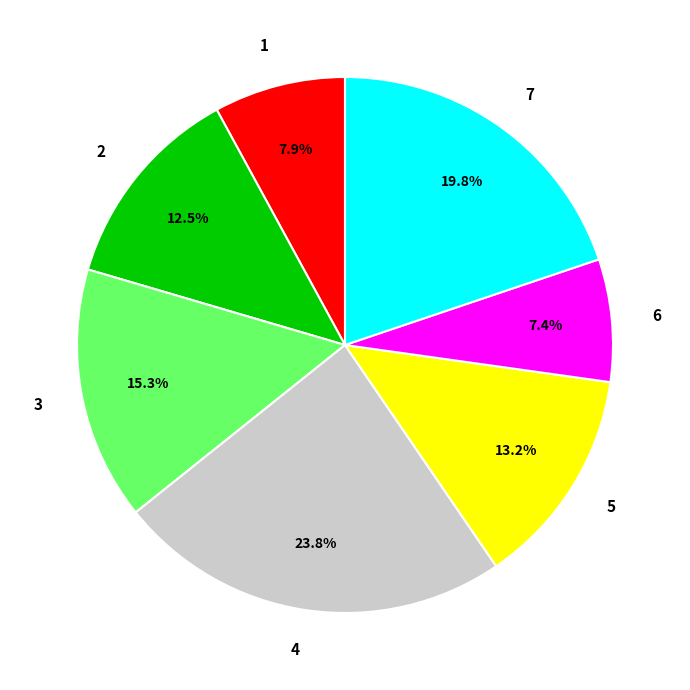

Is it true that 1 is 22% of the pie?

False